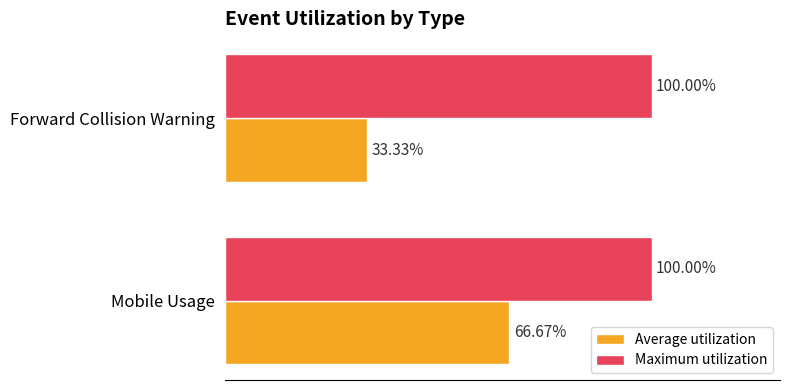

Rank the categories by Average utilization value from highest to lowest.

Mobile Usage, Forward Collision Warning